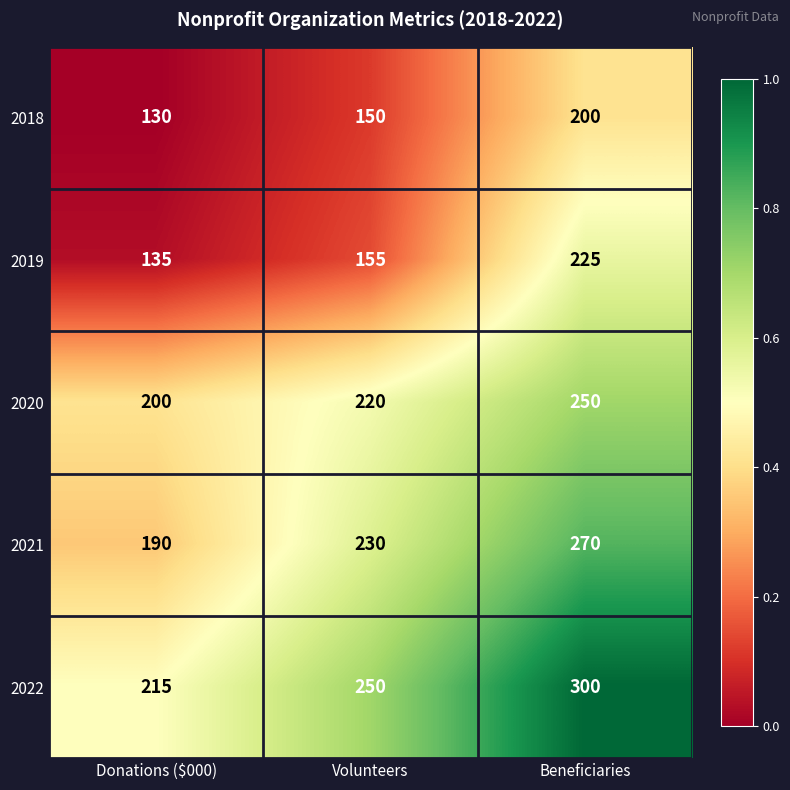

Which series changed the most between Volunteers and Beneficiaries?

2019